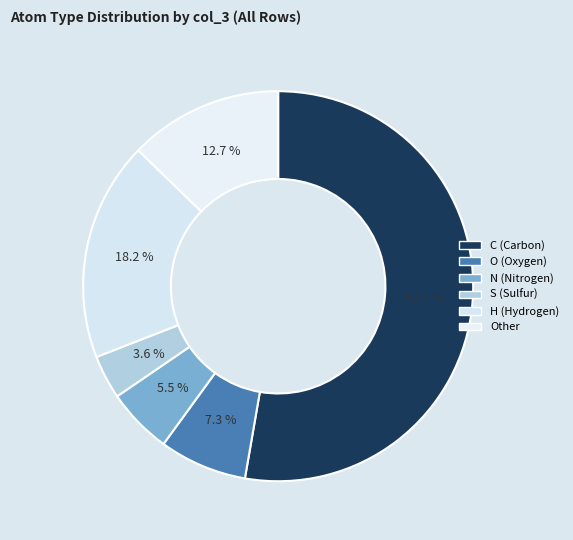

To the nearest percent, what is the average slice percentage?

17%